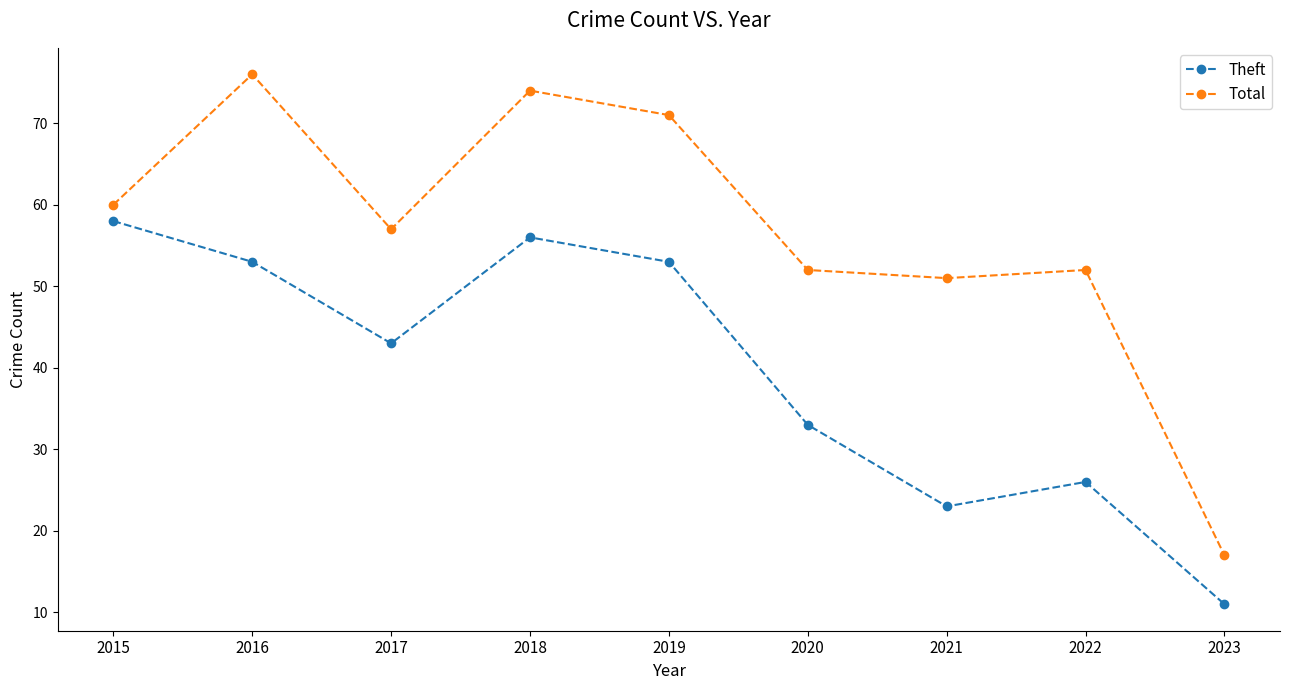

What is the total value across all series at 2023?

28